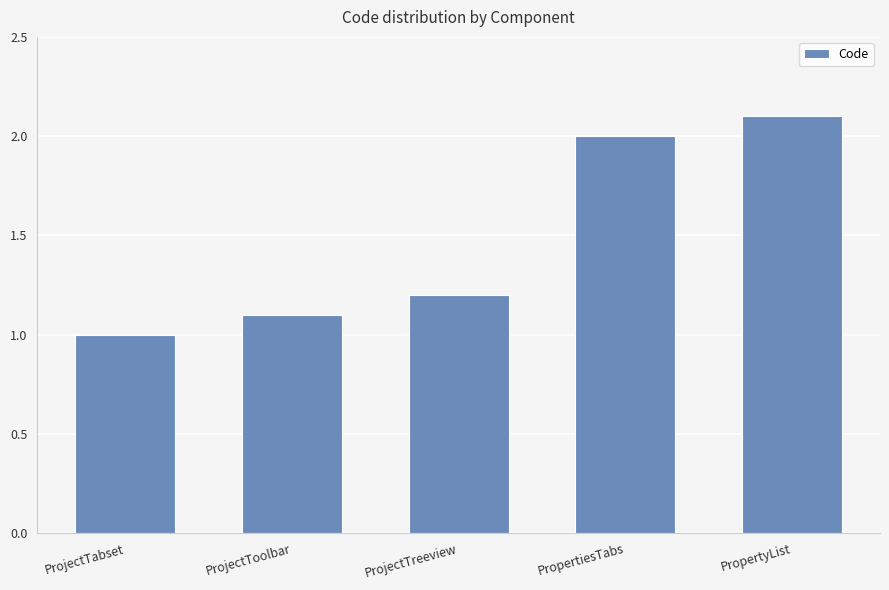

List the labels in order of value, smallest first.

ProjectTabset, ProjectToolbar, ProjectTreeview, PropertiesTabs, PropertyList